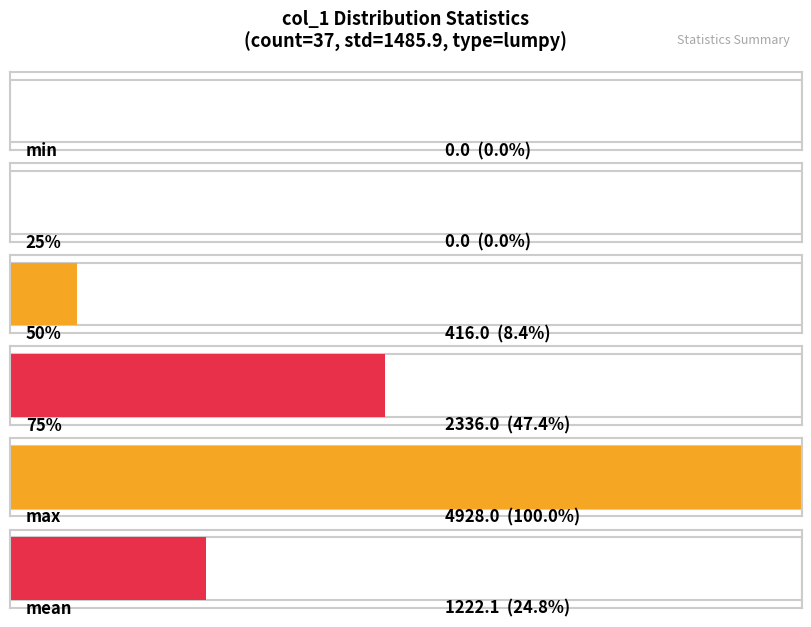

List the labels in order of value, largest first.

max, 75%, mean, 50%, min, 25%